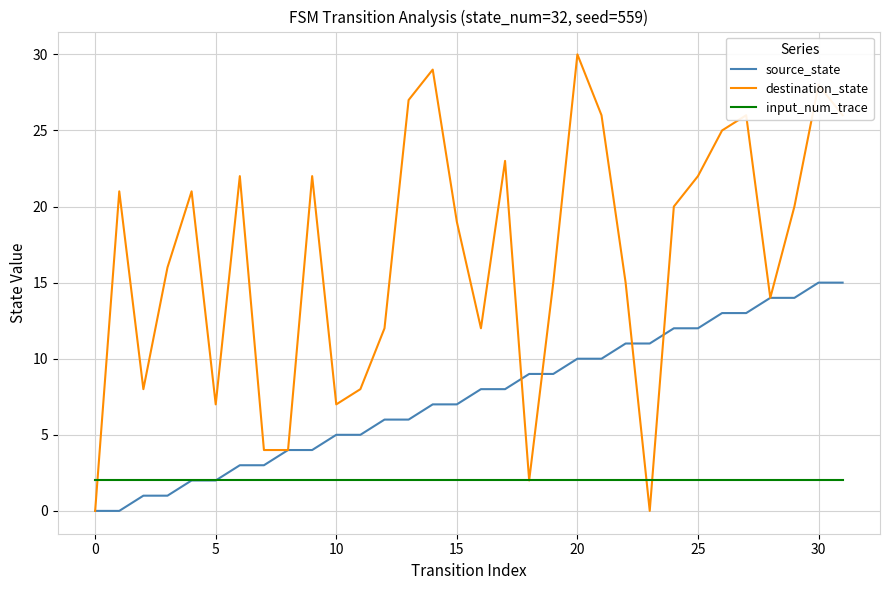

True or false: destination_state has more than 0 points higher than both neighbors.

True